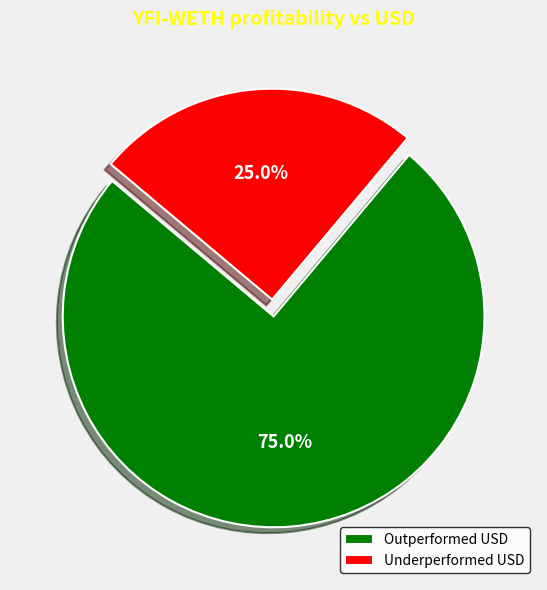

Which slice is the smallest?

Underperformed USD